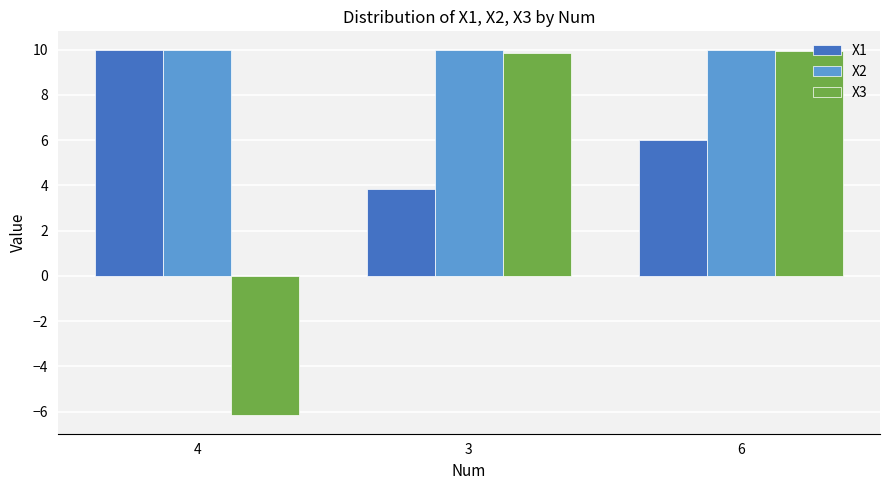

Rank the series by their average value, from highest to lowest.

X2, X1, X3